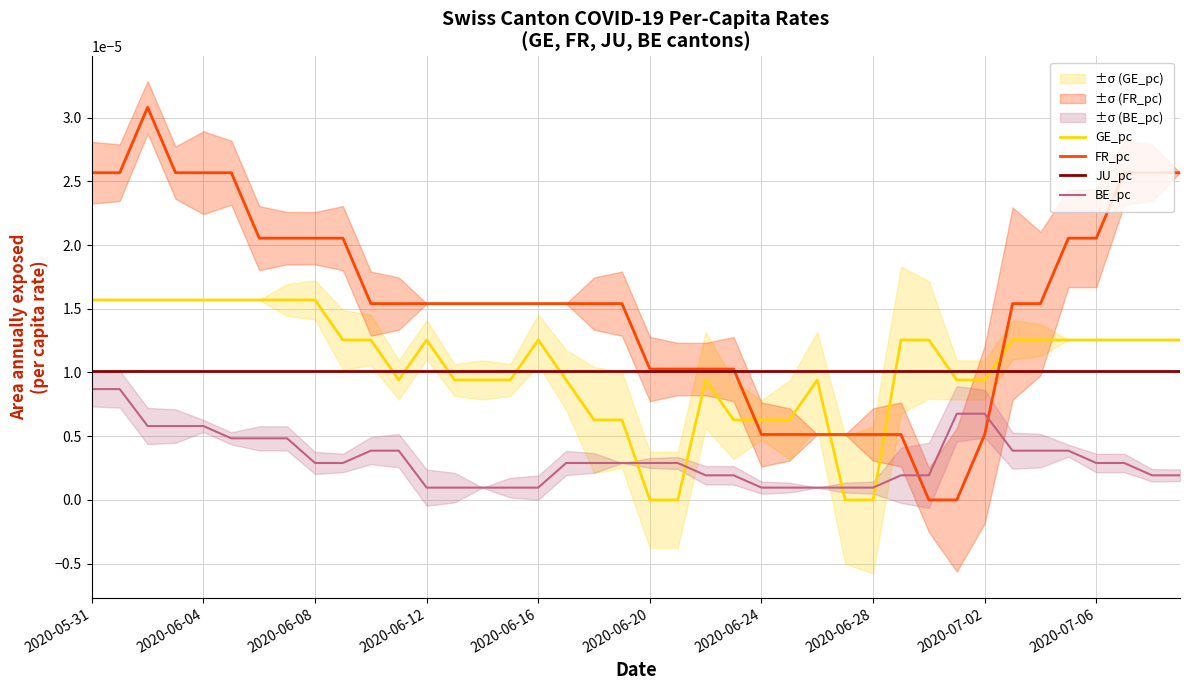

After their last crossing, which series has the higher values: BE_pc or GE_pc?

GE_pc